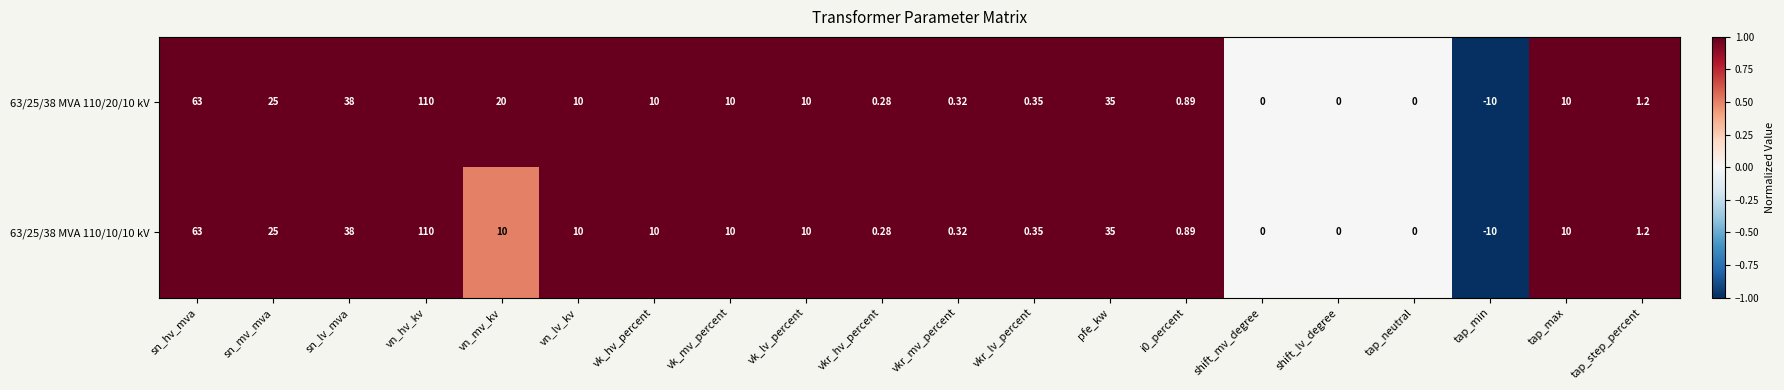

Which category has the lowest value across all series?

tap_min